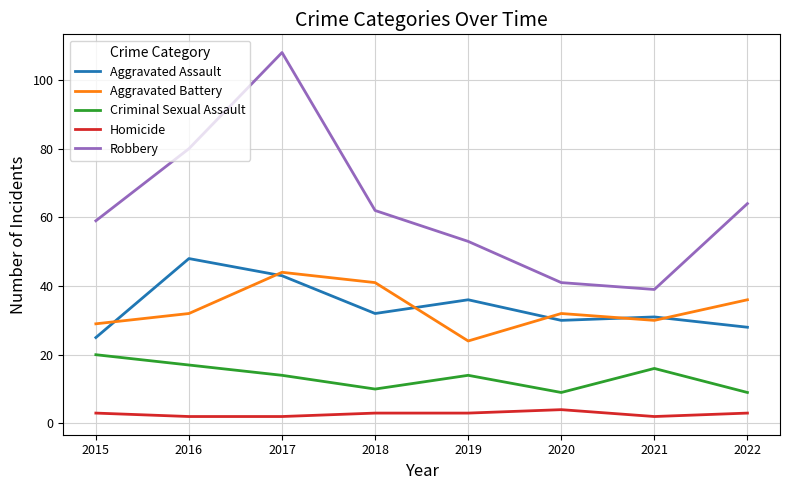

Reading left to right, what are all the values shown in this chart?

Aggravated Assault: 25	48	43	32	36	30	31	28
Aggravated Battery: 29	32	44	41	24	32	30	36
Criminal Sexual Assault: 20	17	14	10	14	9	16	9
Homicide: 3	2	2	3	3	4	2	3
Robbery: 59	80	108	62	53	41	39	64